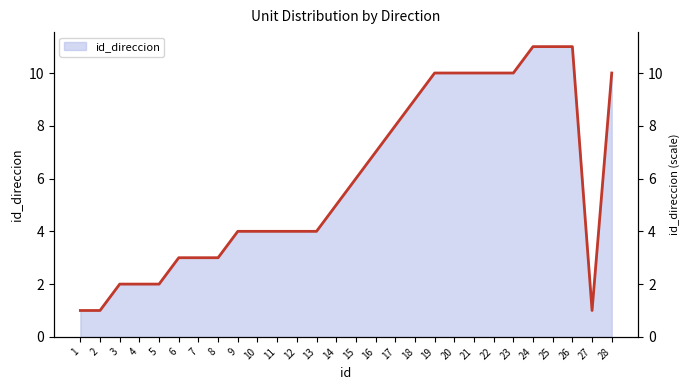

Is it true that the value at 19 is 4?

False